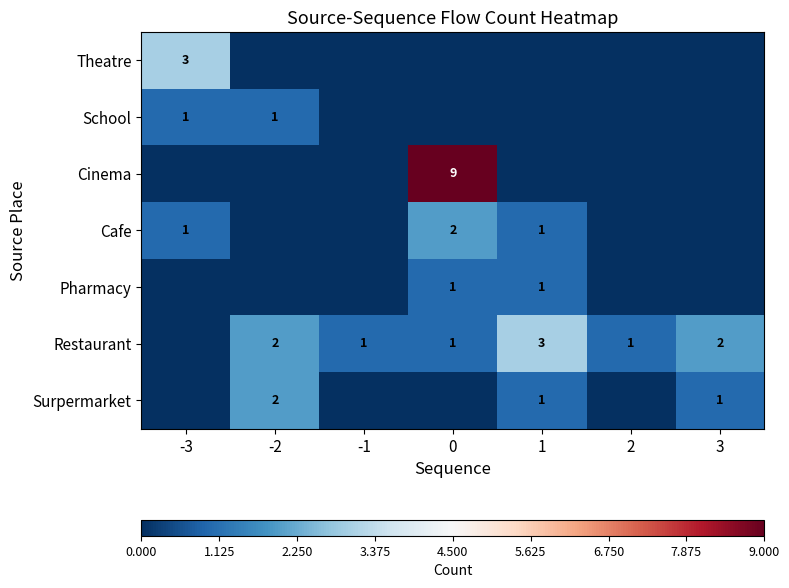

True or false: Pharmacy has a value of 2 at 0.

False